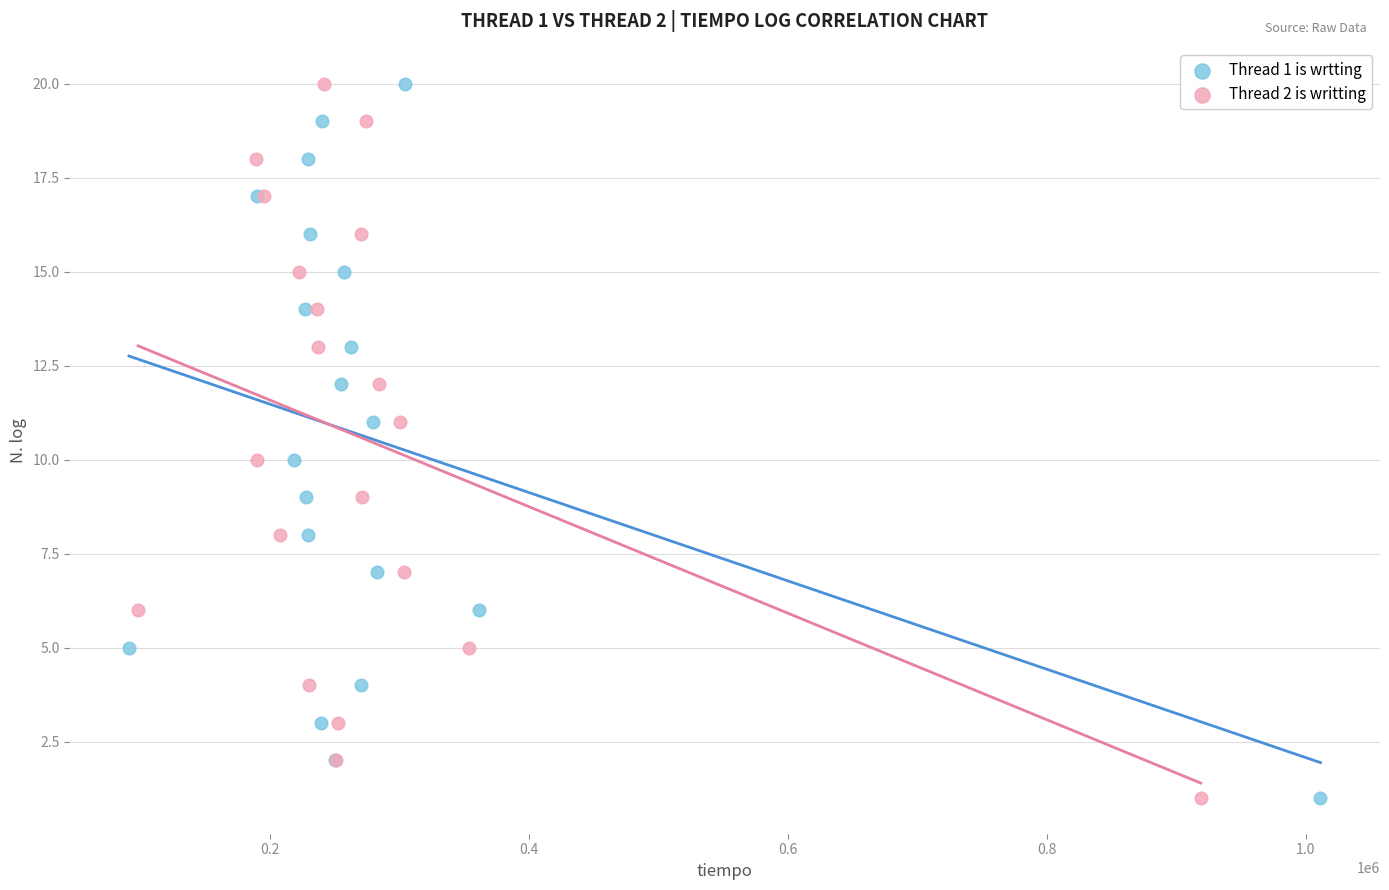

What are all the series names shown in the legend?

Thread 1 is wrtting, Thread 2 is writting